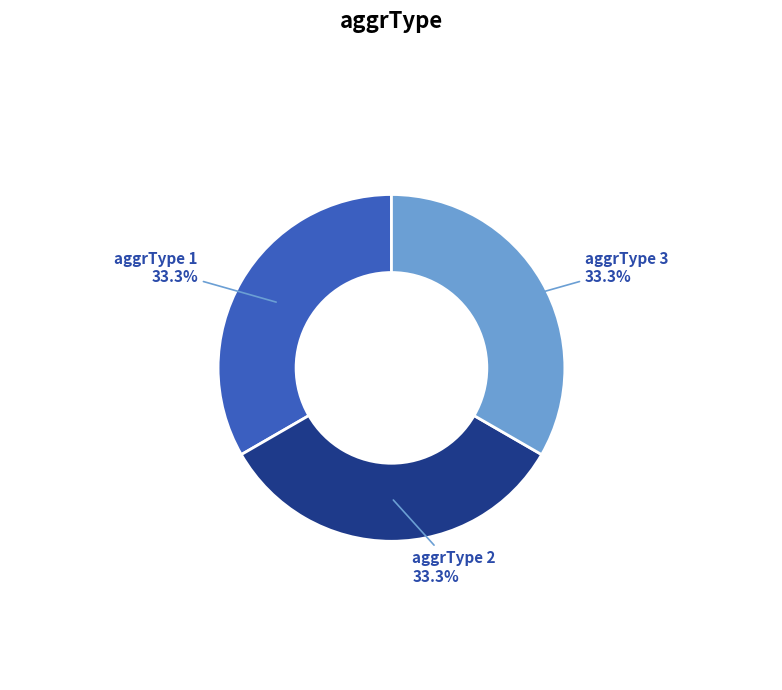

Does any single category account for the majority?

No